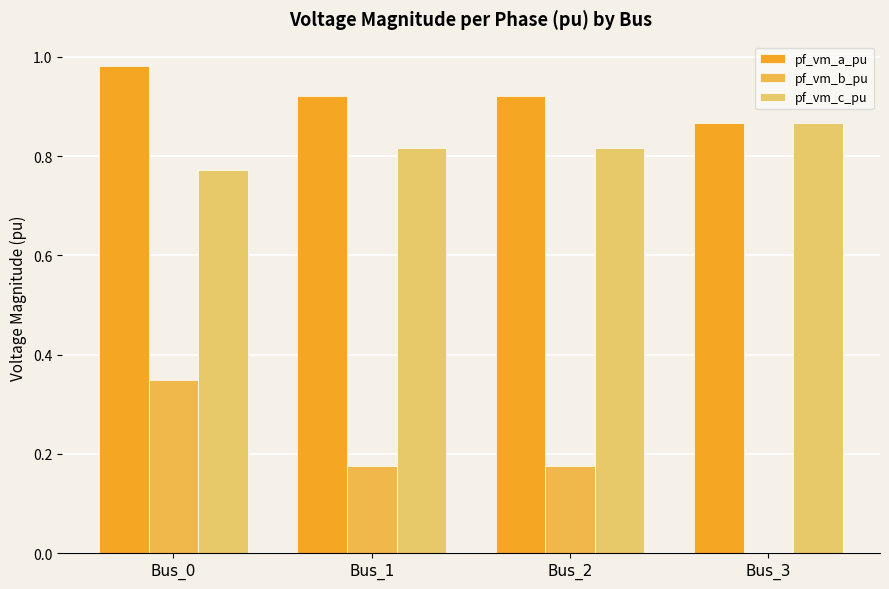

How many groups of bars are there?

4